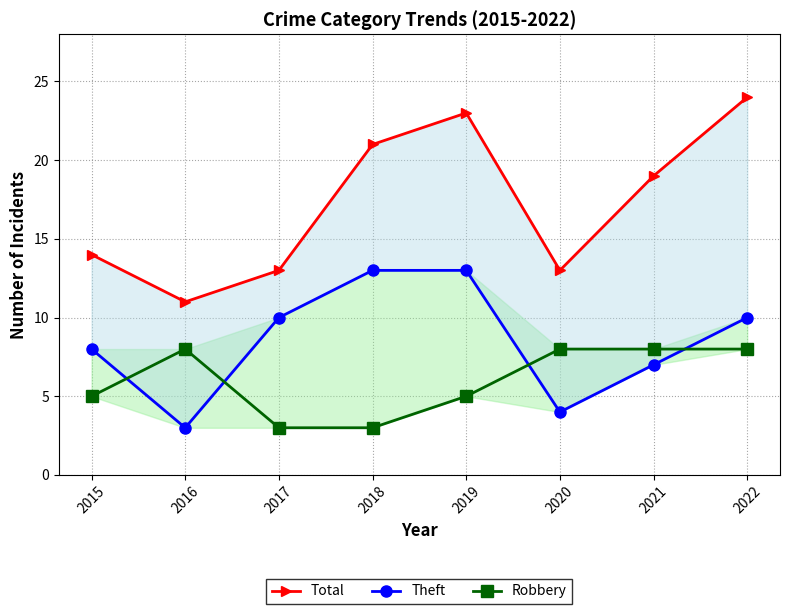

True or false: Robbery has a value of 5 at 2019.

True